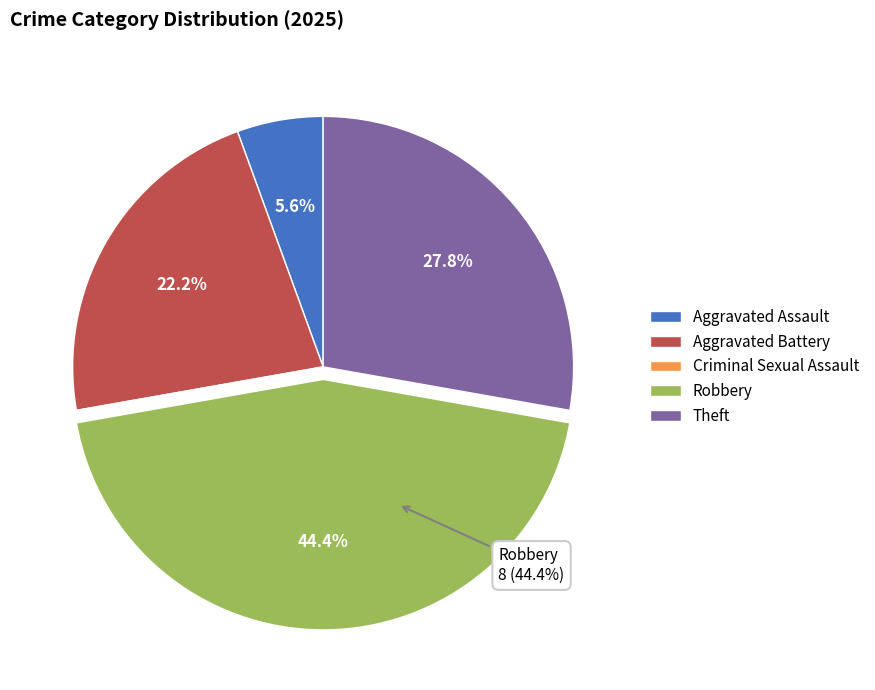

Is there any slice that represents more than half of the pie?

No